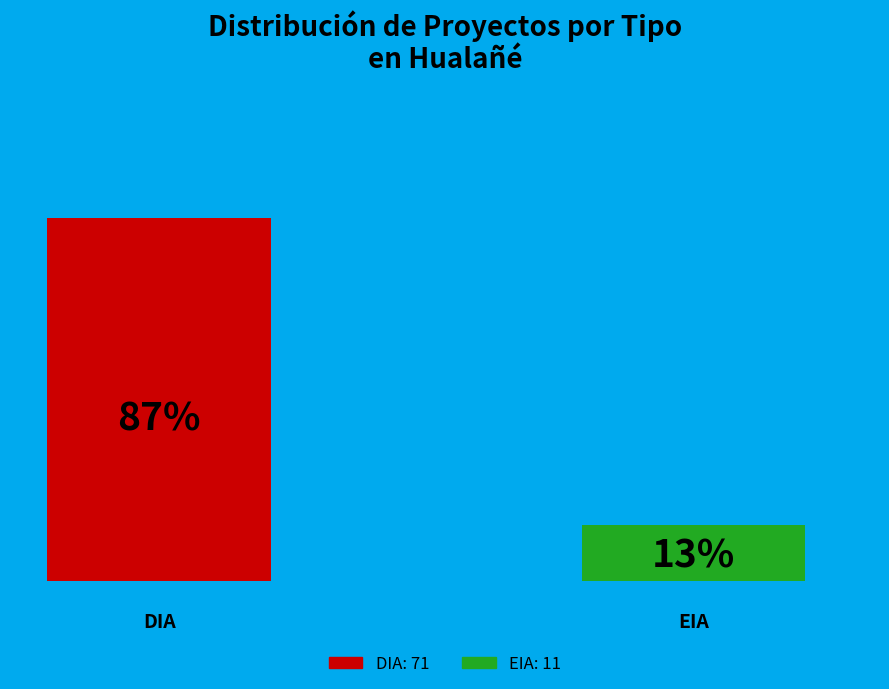

How many groups of bars are there?

1